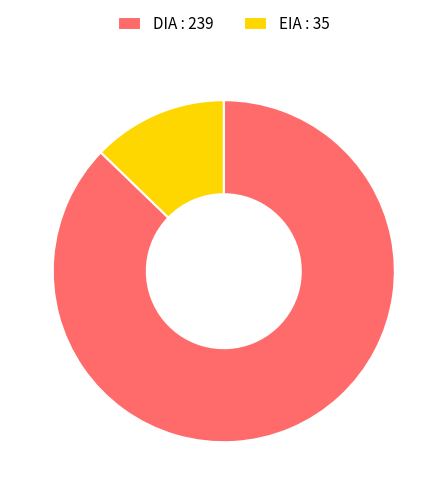

Which category has the smallest portion of the pie?

EIA